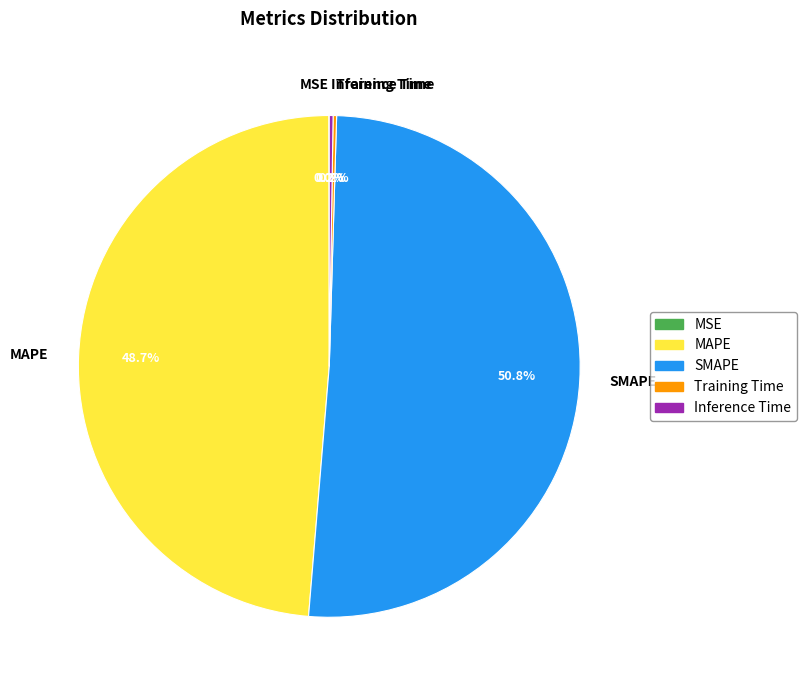

How much of the chart is everything except MAPE?

51.3%